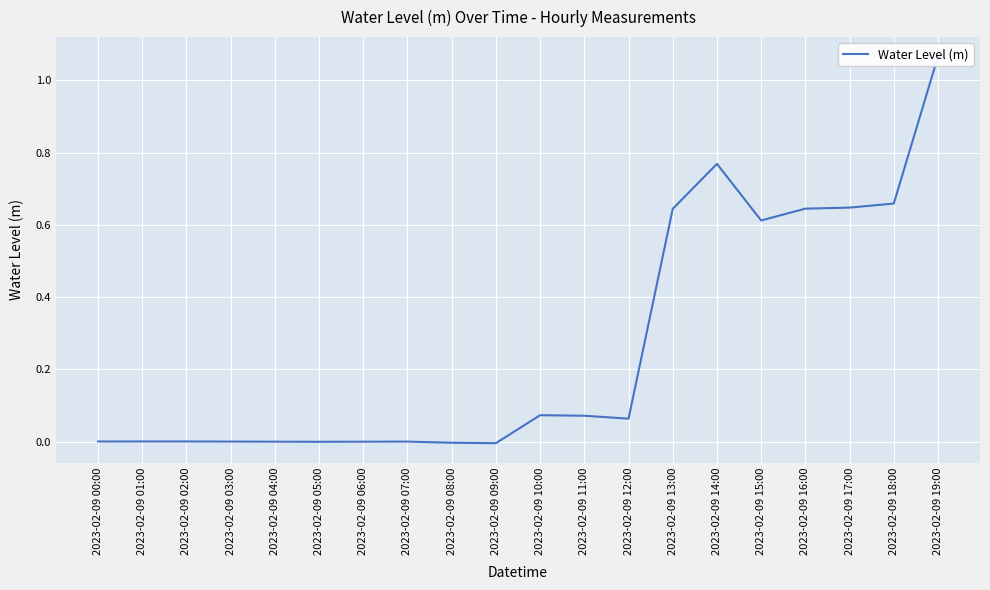

Reading left to right, transcribe all the data shown in this chart.

2023-02-09 00:00=0.0	2023-02-09 01:00=0.0	2023-02-09 02:00=0.0	2023-02-09 03:00=0.0	2023-02-09 04:00=0.0	2023-02-09 05:00=-0.0	2023-02-09 06:00=0.0	2023-02-09 07:00=0.0	2023-02-09 08:00=-0.0	2023-02-09 09:00=-0.0	2023-02-09 10:00=0.1	2023-02-09 11:00=0.1	2023-02-09 12:00=0.1	2023-02-09 13:00=0.6	2023-02-09 14:00=0.8	2023-02-09 15:00=0.6	2023-02-09 16:00=0.6	2023-02-09 17:00=0.6	2023-02-09 18:00=0.7	2023-02-09 19:00=1.1